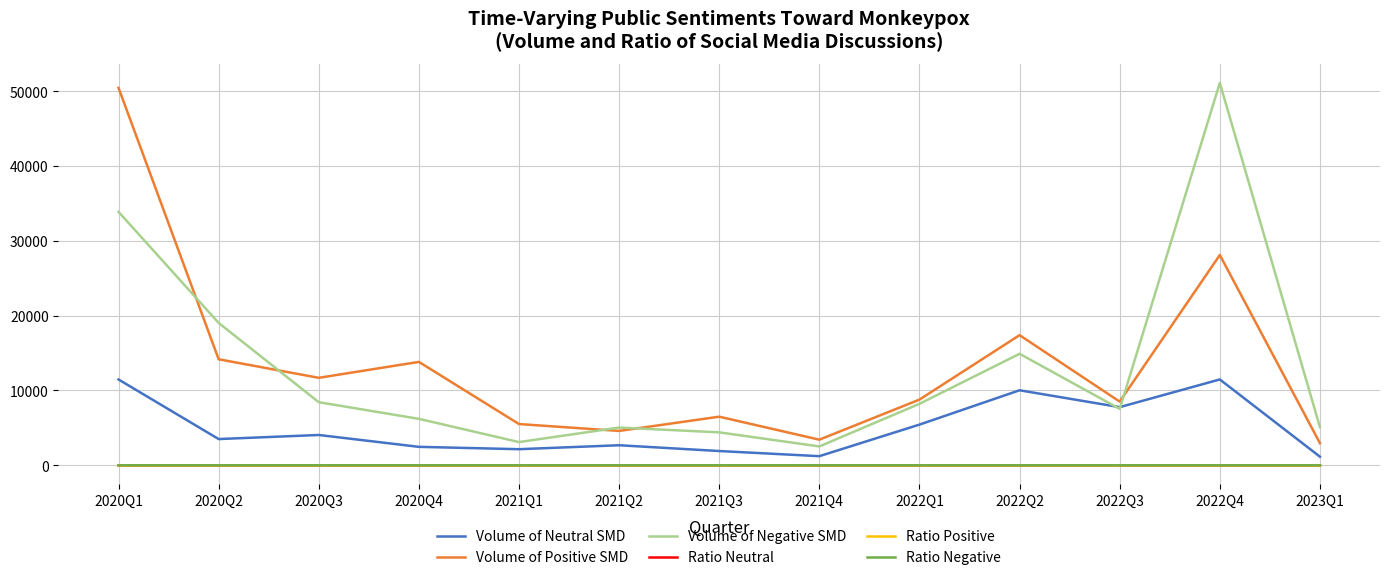

What is the highest value of the Volume of Positive SMD series?

50457.0